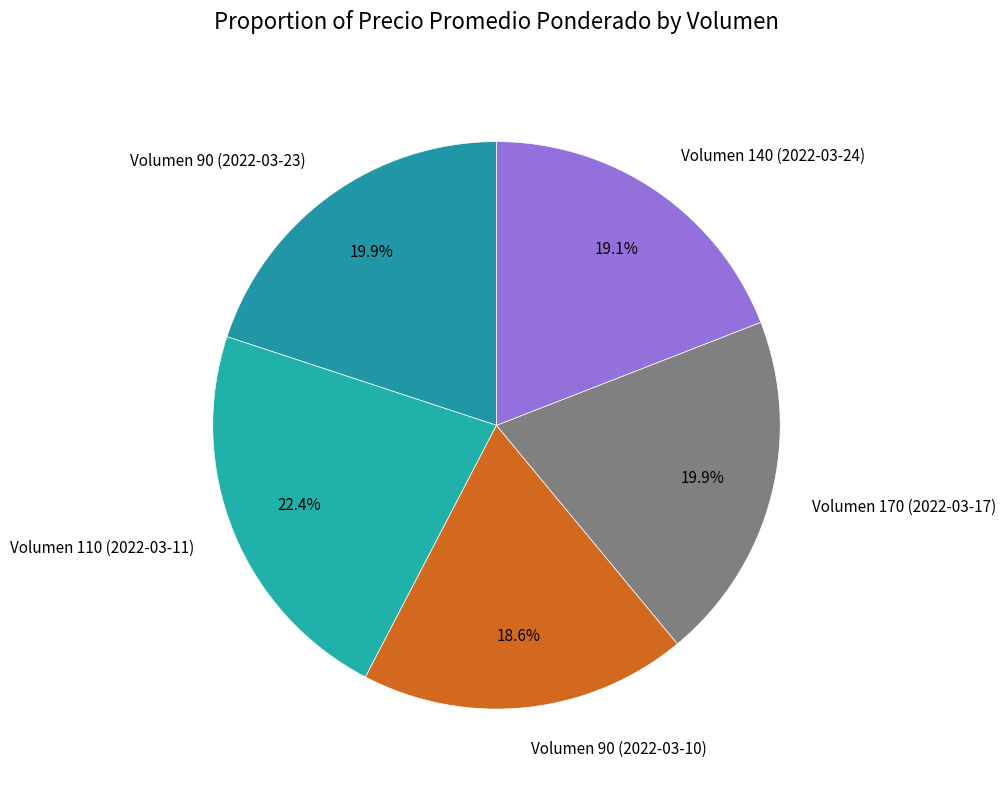

Which has a higher value, Volumen 110 (2022-03-11) or Volumen 90 (2022-03-23)?

Volumen 110 (2022-03-11)